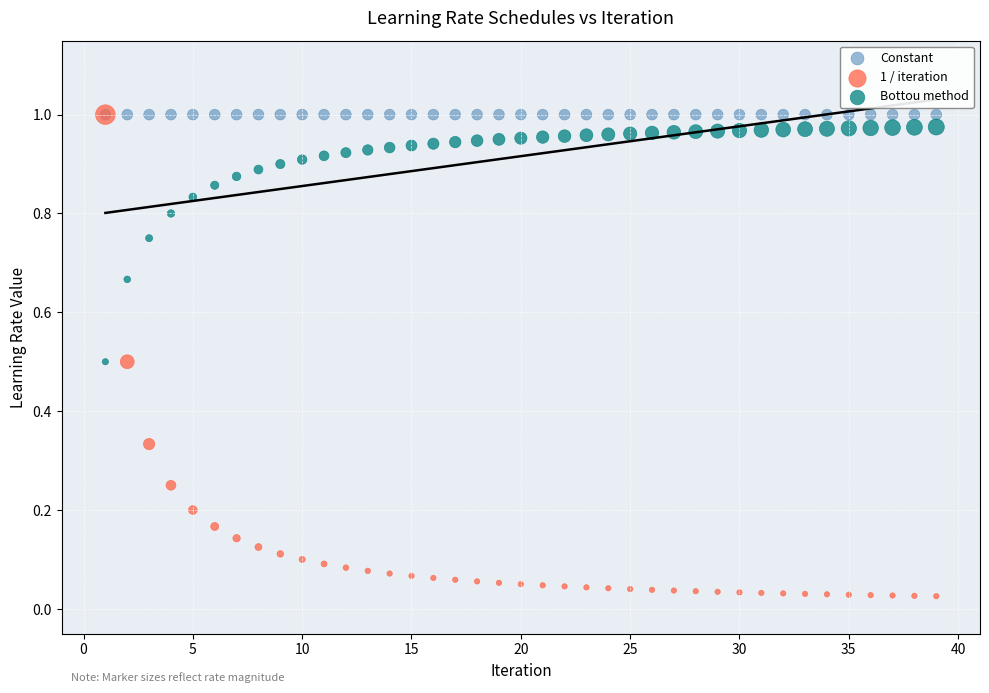

What are all the series names shown in the legend?

Constant, 1 / iteration, Bottou method